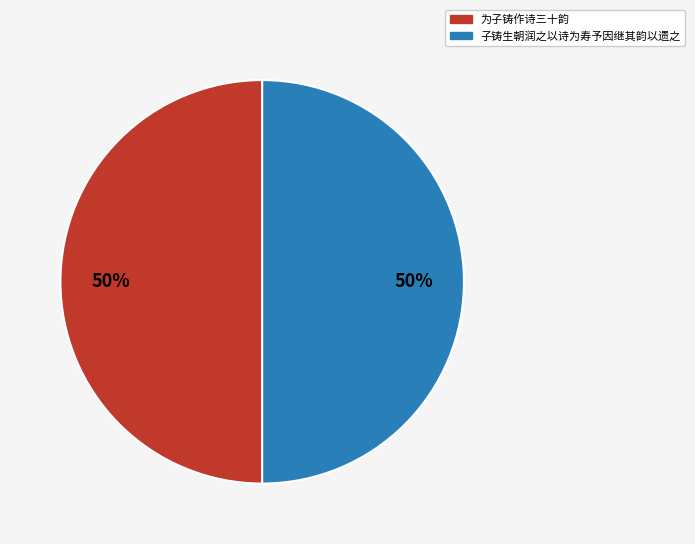

Combined, do 子铸生朝润之以诗为寿予因继其韵以遗之 and 为子铸作诗三十韵 account for over 50%?

Yes